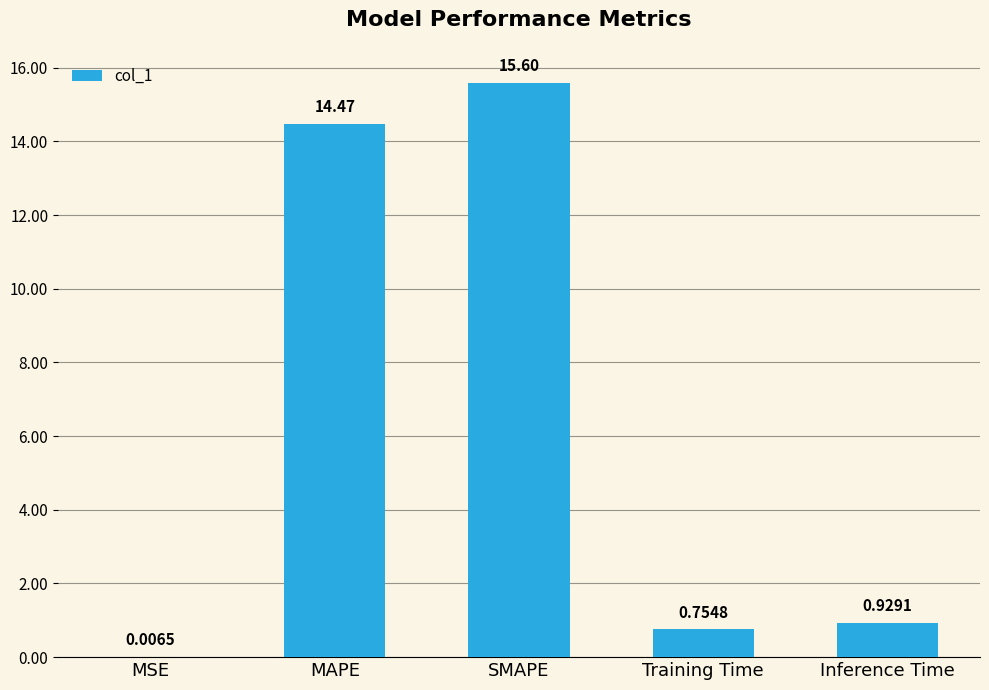

What is the average value?

6.4